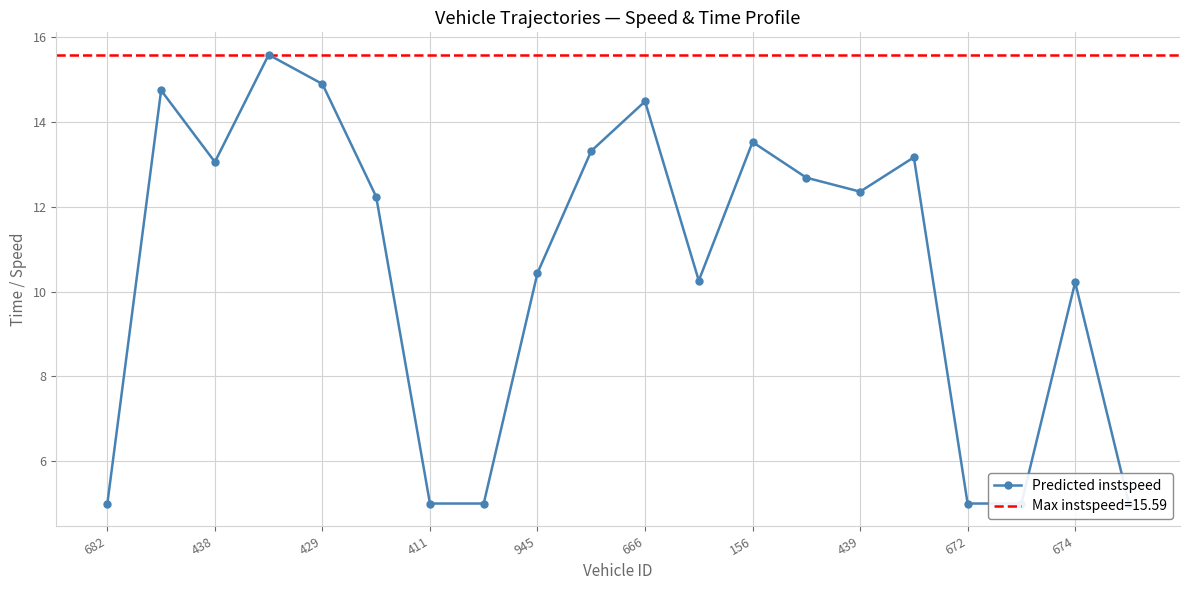

What is the difference between the values at 16 and 15?

8.2